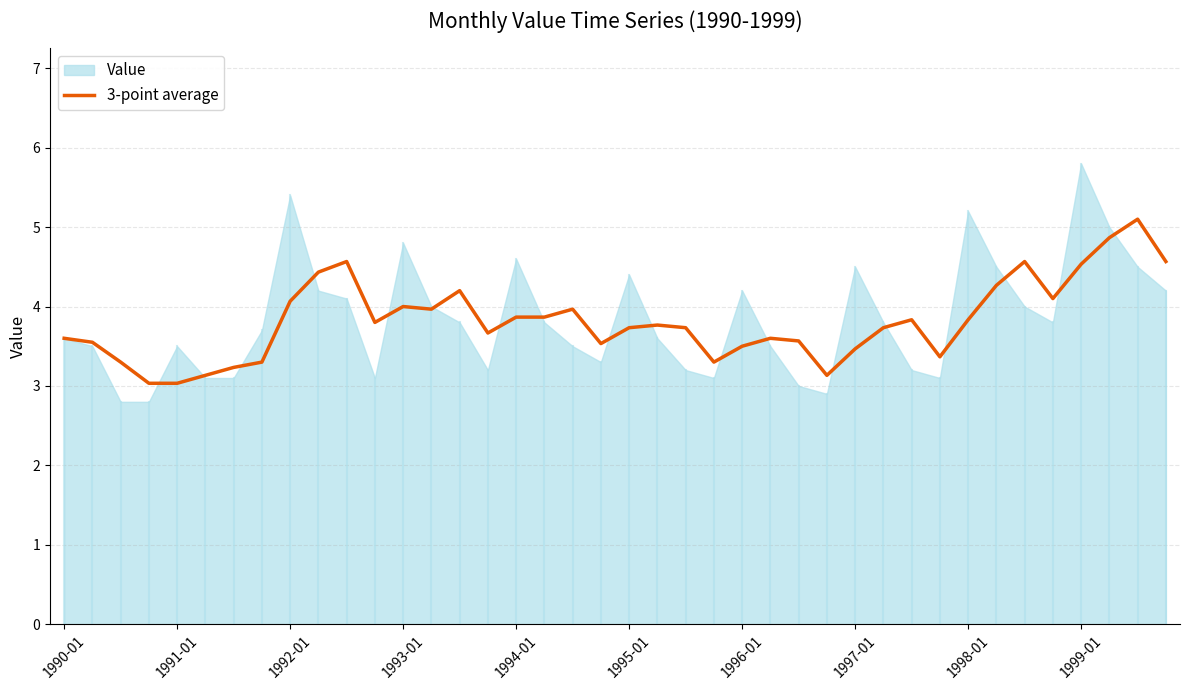

True or false: the data has more than 1 interior local peaks.

True